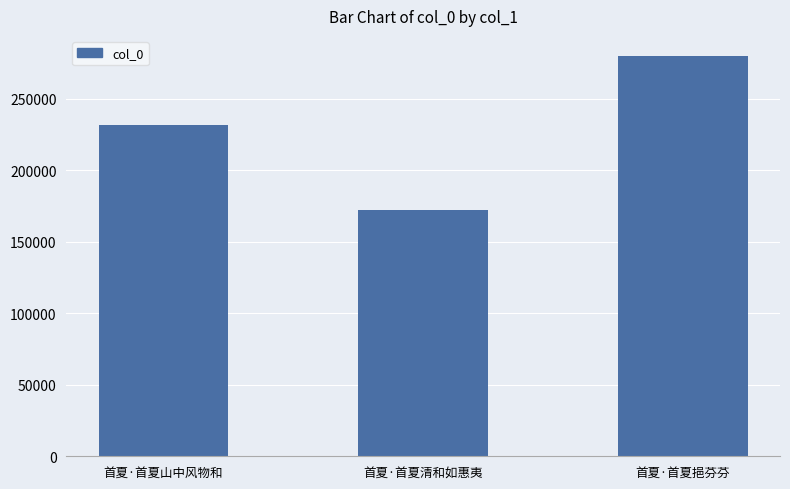

Which label corresponds to the largest value in the chart?

首夏·首夏挹芬芬